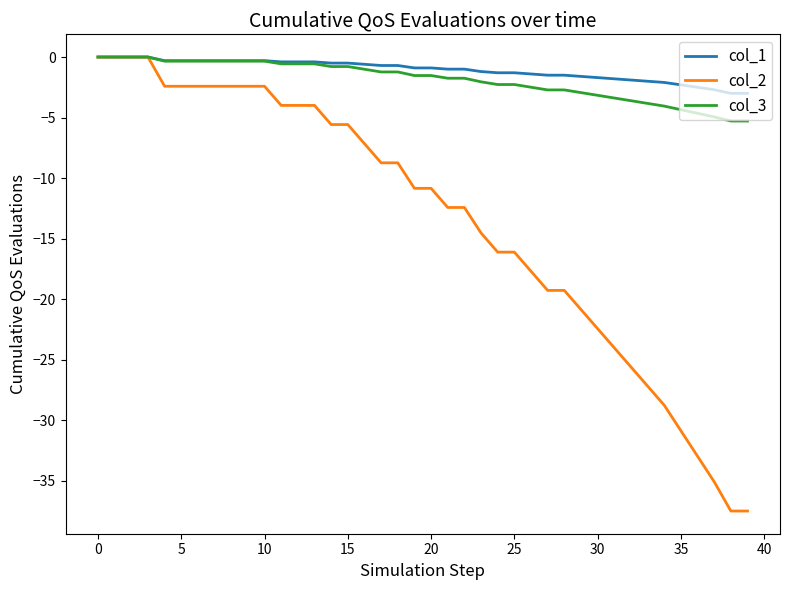

Which series has the largest range (max minus min)?

col_2